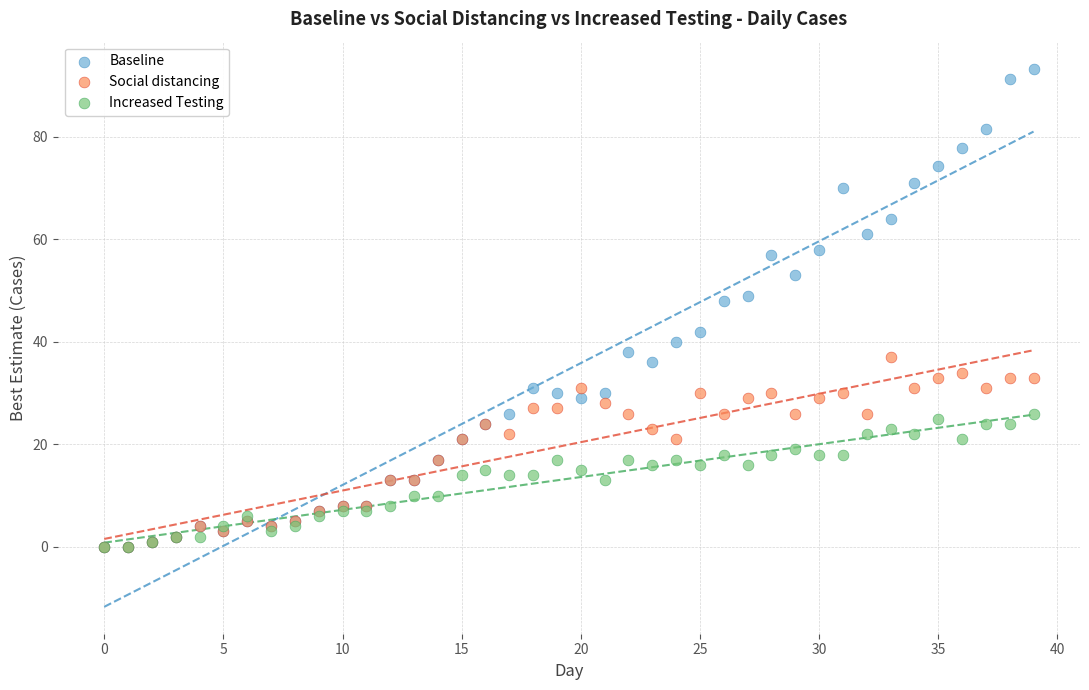

What are all the series names shown in the legend?

Baseline, Social distancing, Increased Testing